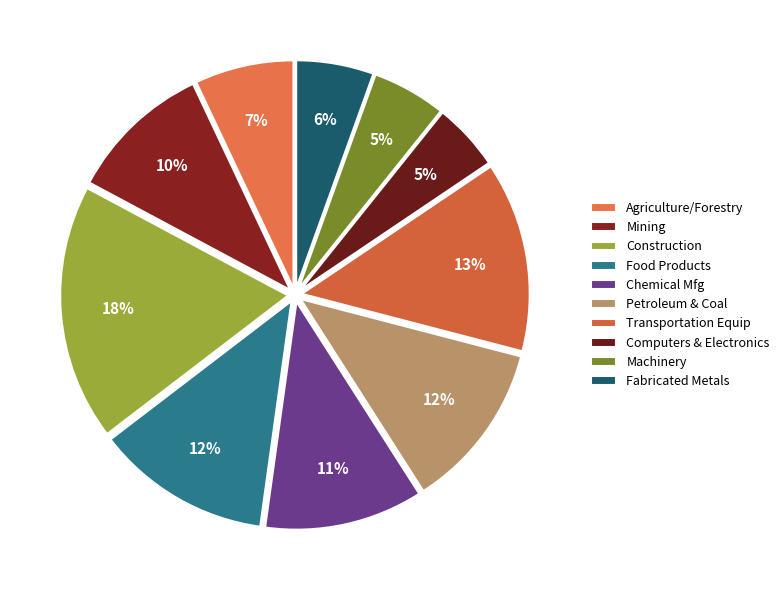

How many segments does this pie chart have?

10